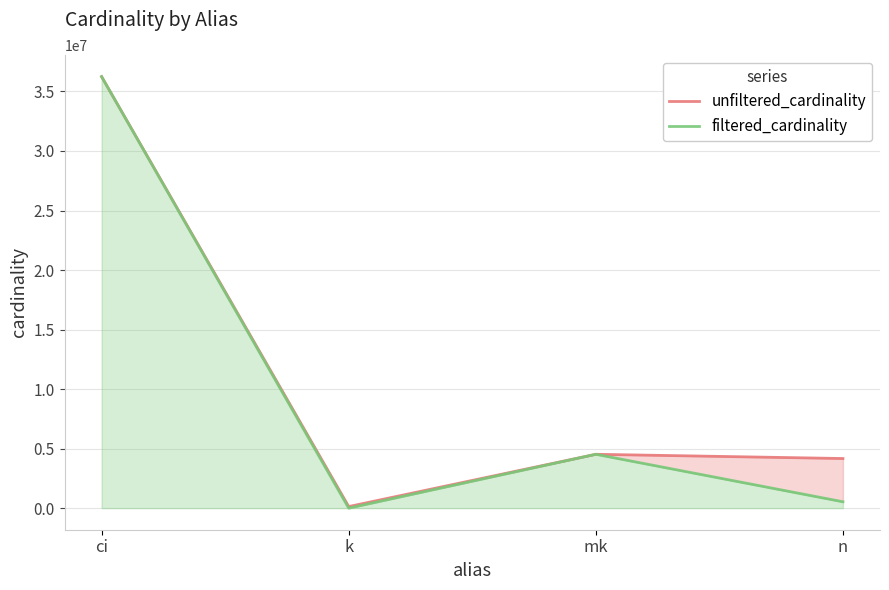

What is the sum of all filtered_cardinality values?

41304991